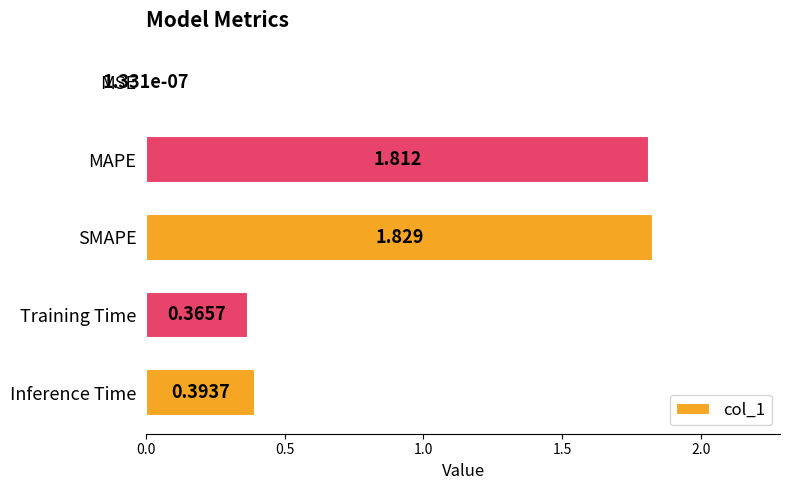

At which category does the chart reach its peak across all series?

SMAPE